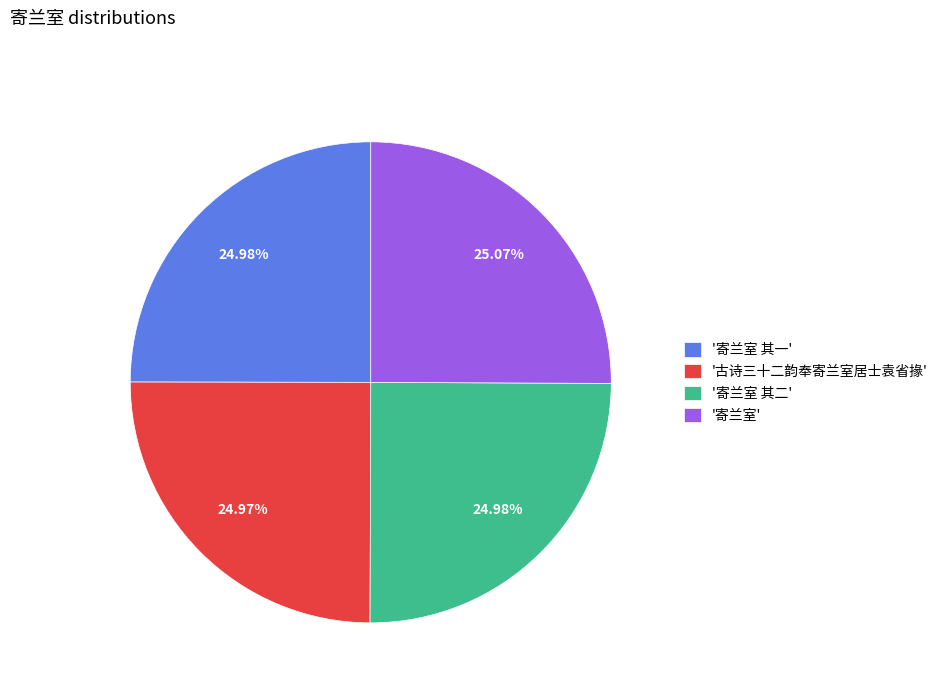

Count the number of slices in the pie.

4